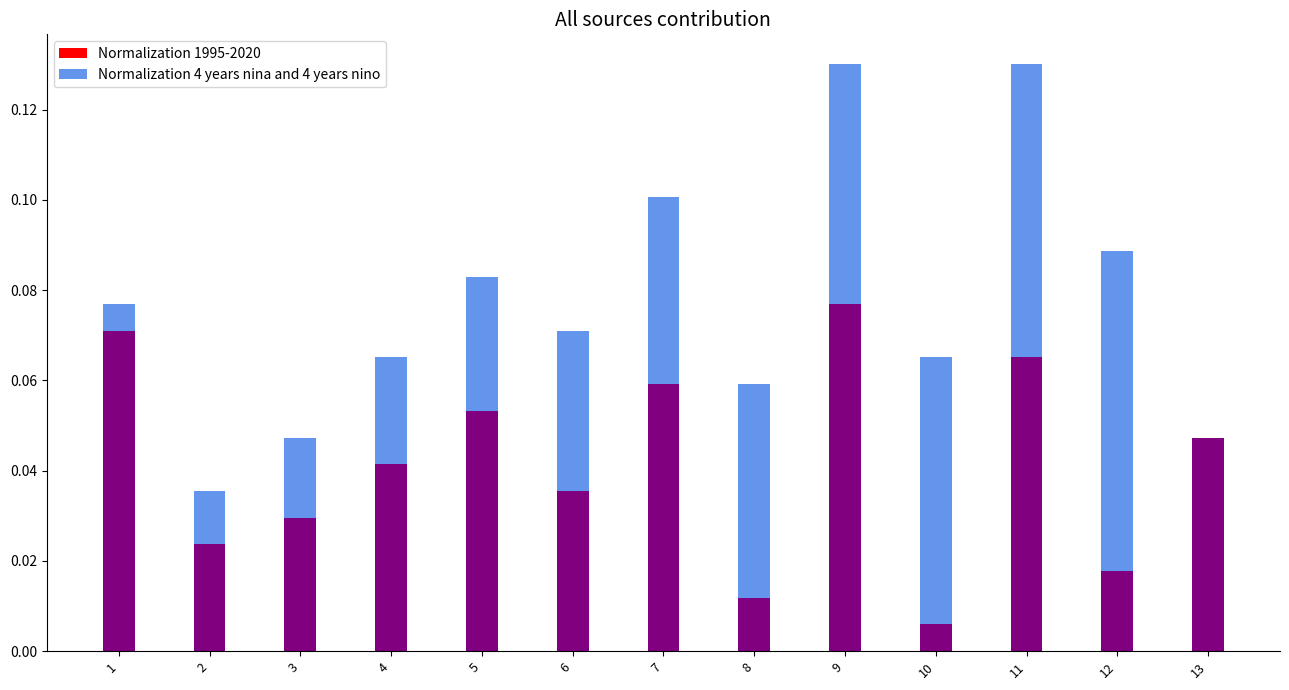

Which category has the highest value in the Normalization 1995-2020 series?

9